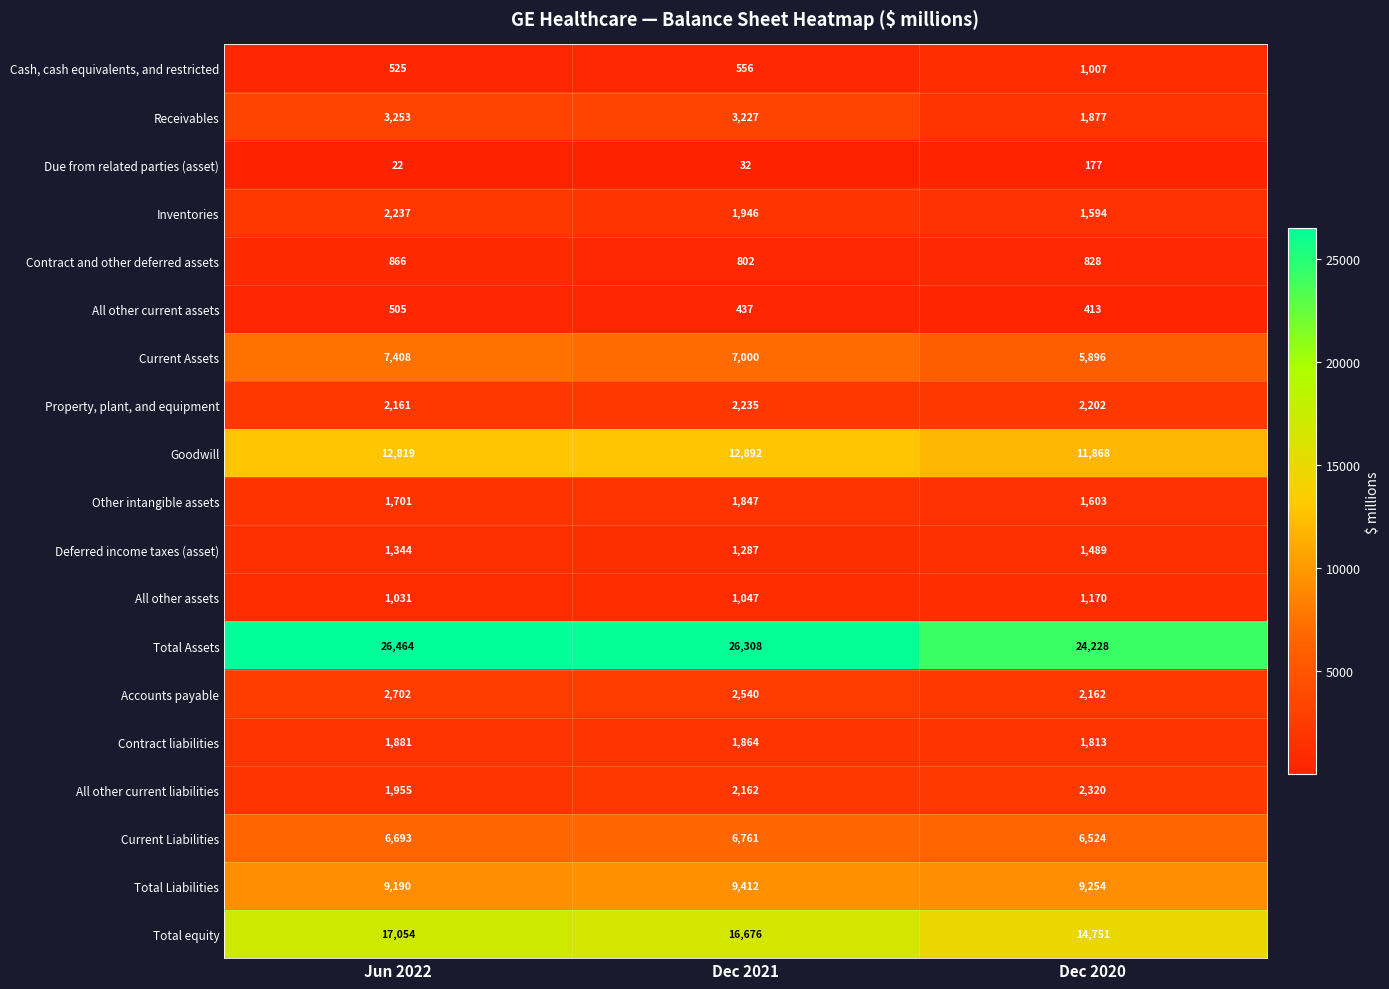

Rank the series by their maximum value, from lowest to highest.

Due from related parties (asset), All other current assets, Contract and other deferred assets, Cash, cash equivalents, and restricted, All other assets, Deferred income taxes (asset), Other intangible assets, Contract liabilities, Property, plant, and equipment, Inventories, All other current liabilities, Accounts payable, Receivables, Current Liabilities, Current Assets, Total Liabilities, Goodwill, Total equity, Total Assets